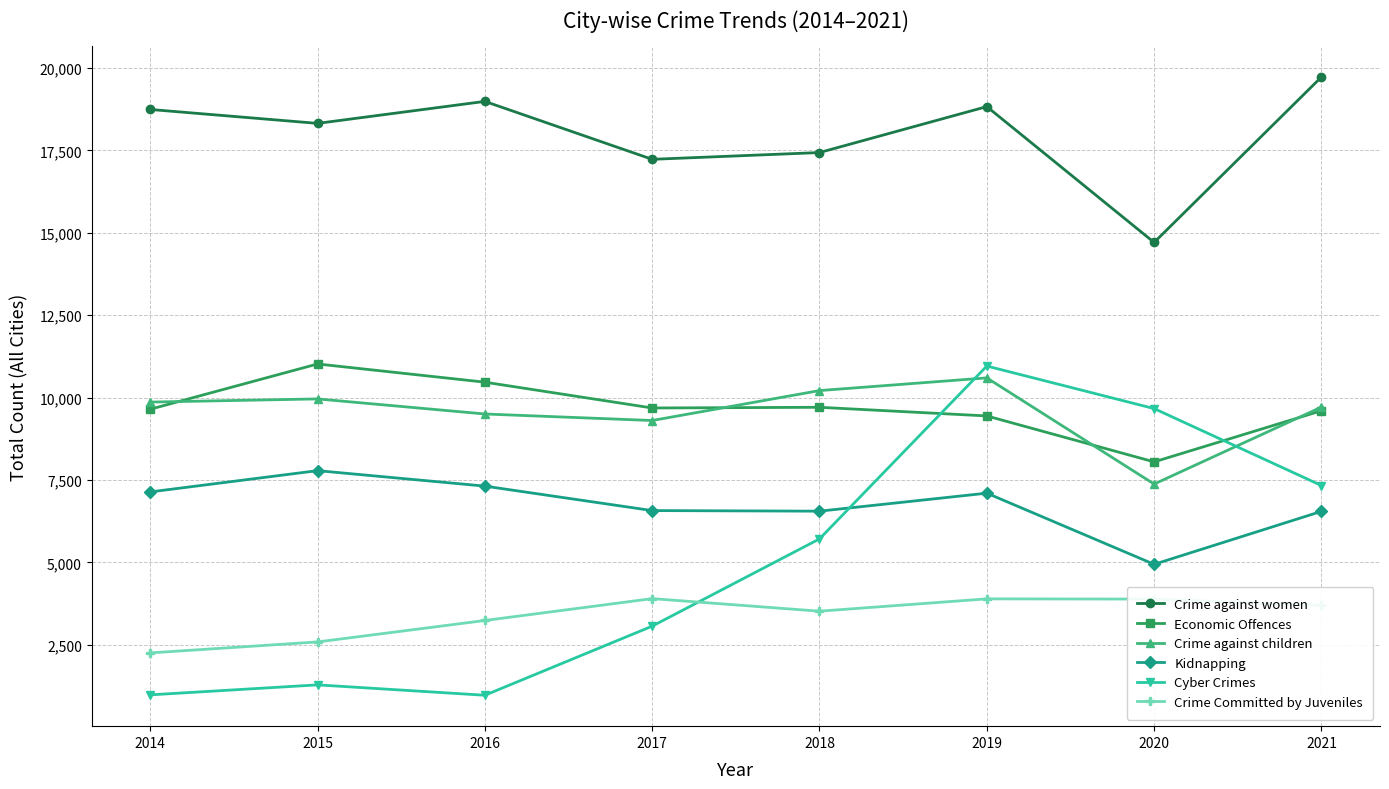

Which series changed the most between 2014 and 2020?

Cyber Crimes